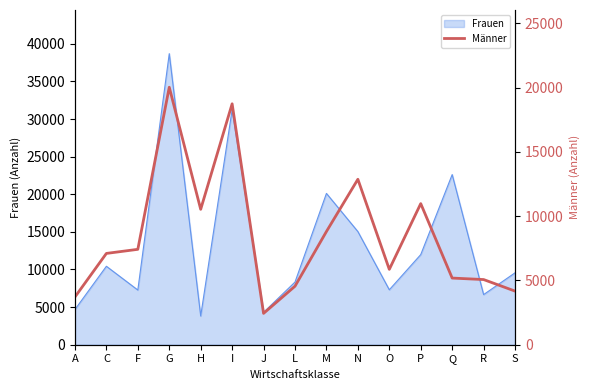

Where does the data first go above 7103?

F